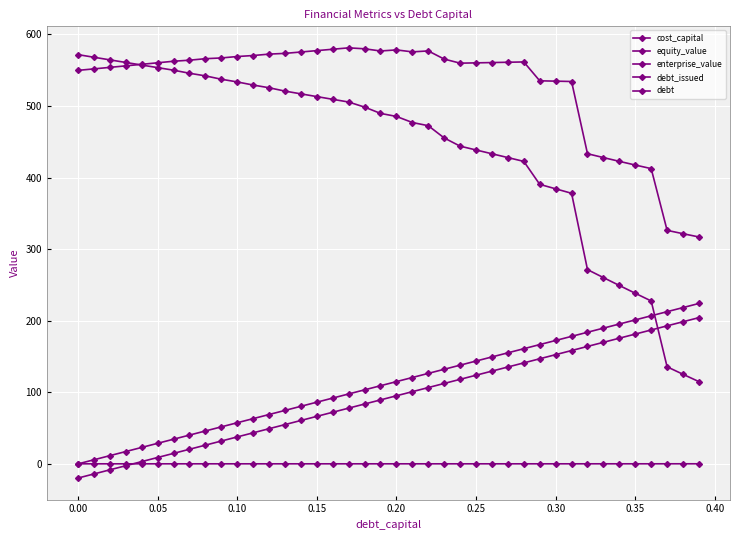

Does the chart have visible grid lines?

Yes